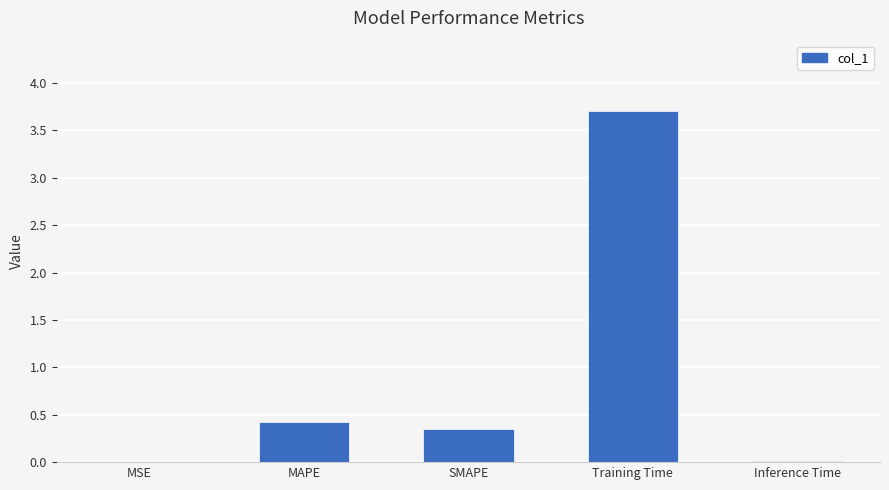

Which has a higher value, MSE or SMAPE?

SMAPE